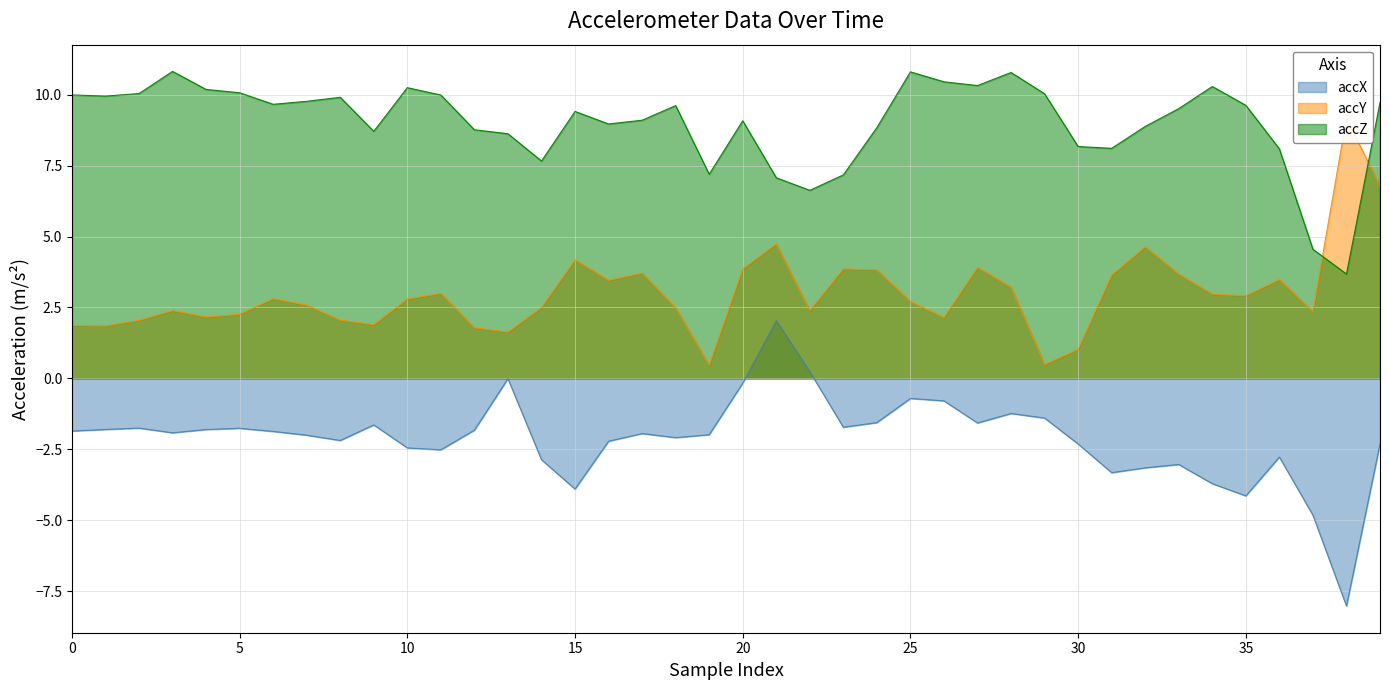

The accZ series shows 9.6 at 35. True or false?

True